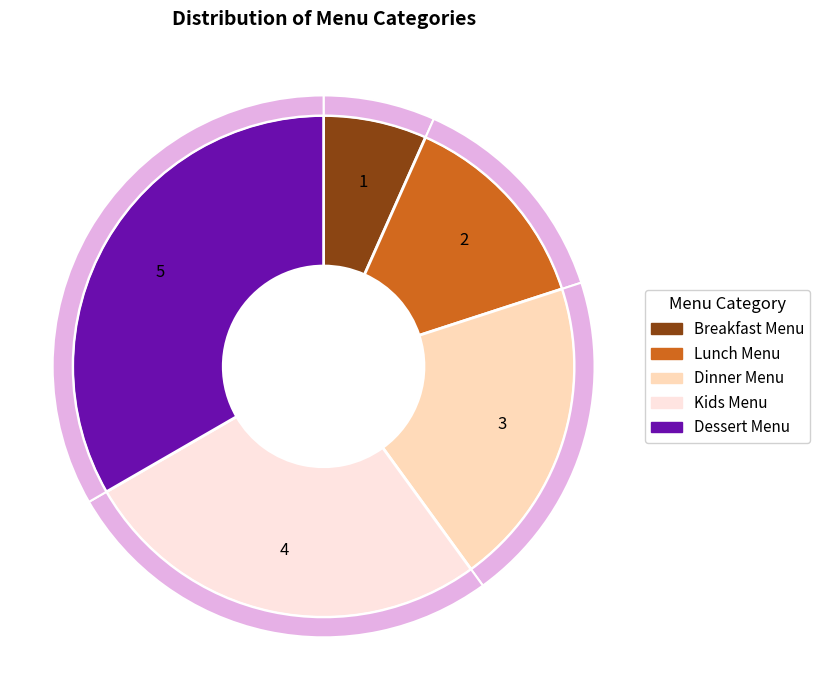

To the nearest percent, what portion does Dessert Menu represent?

33%